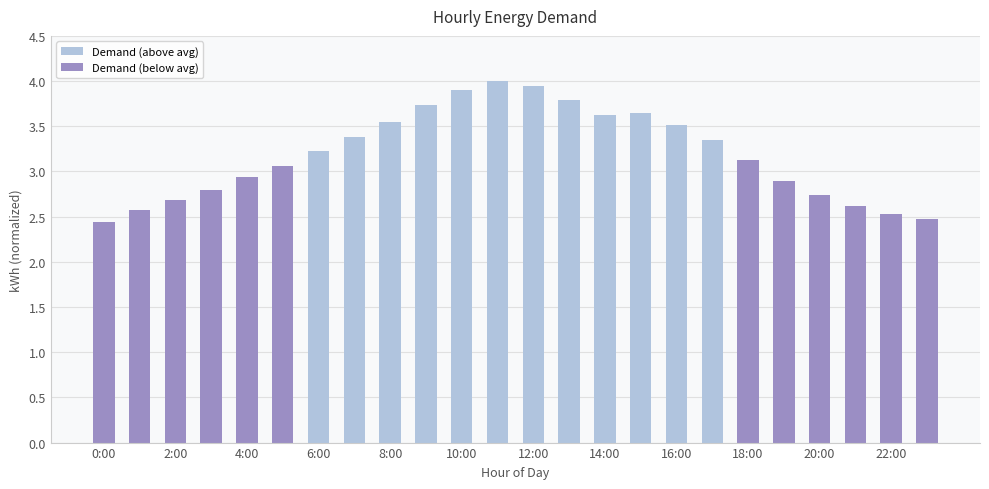

What is the sum of all values?

76.5